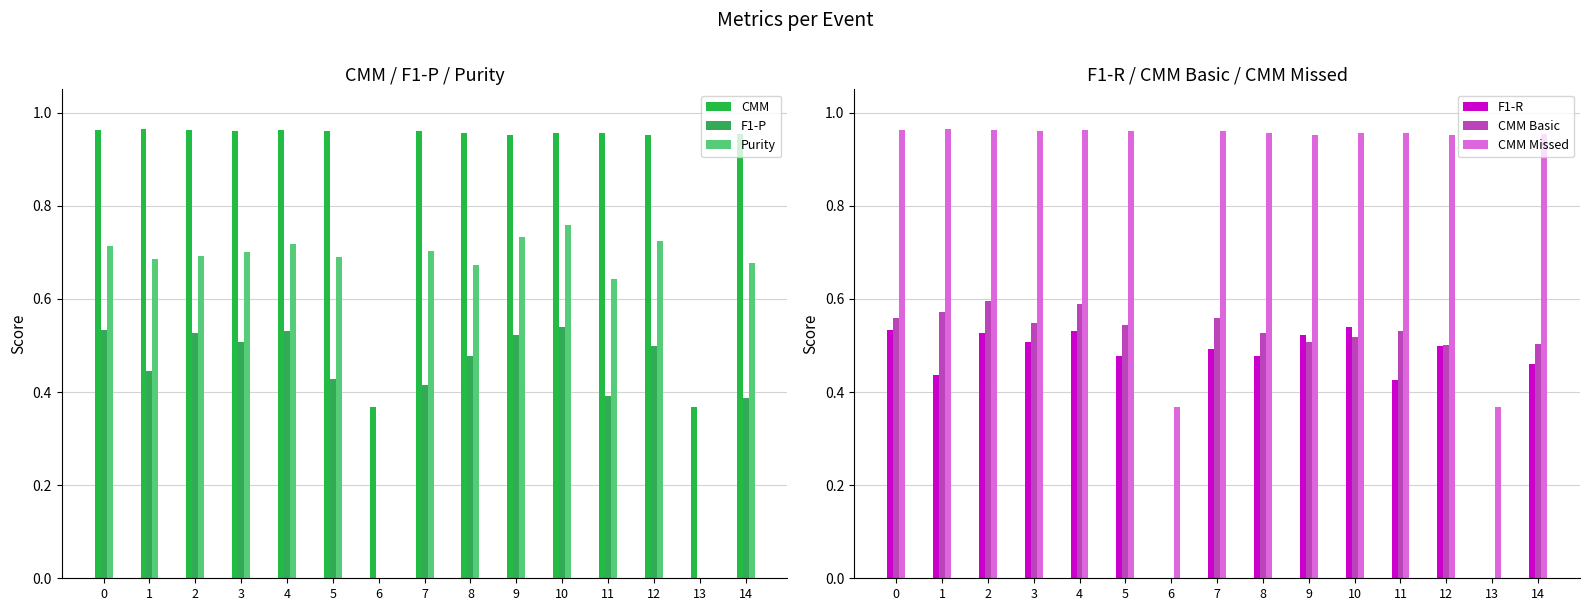

Between 14 and 2, which is larger?

2